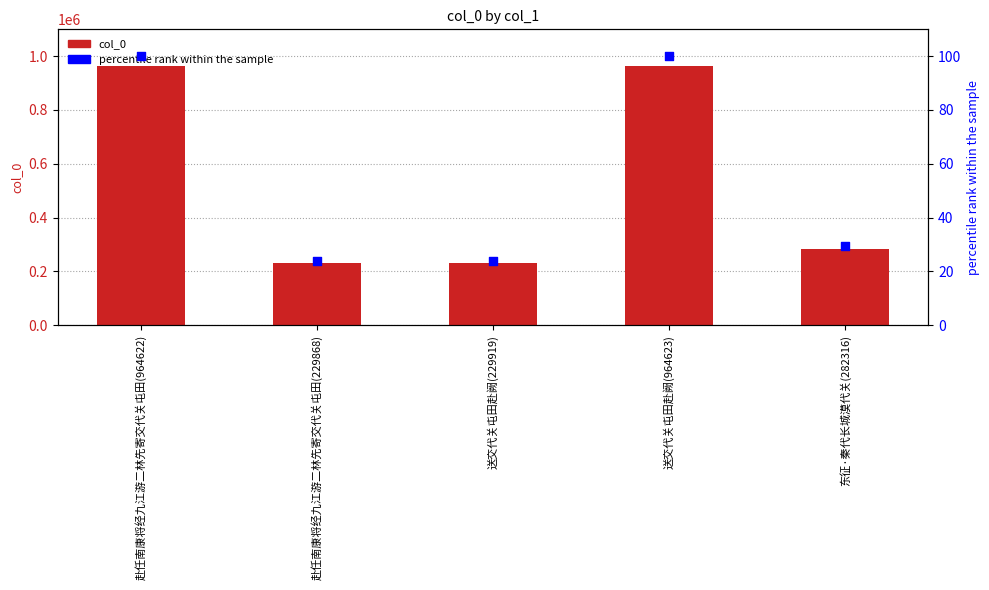

At how many categories does at least one series exceed 305462?

2